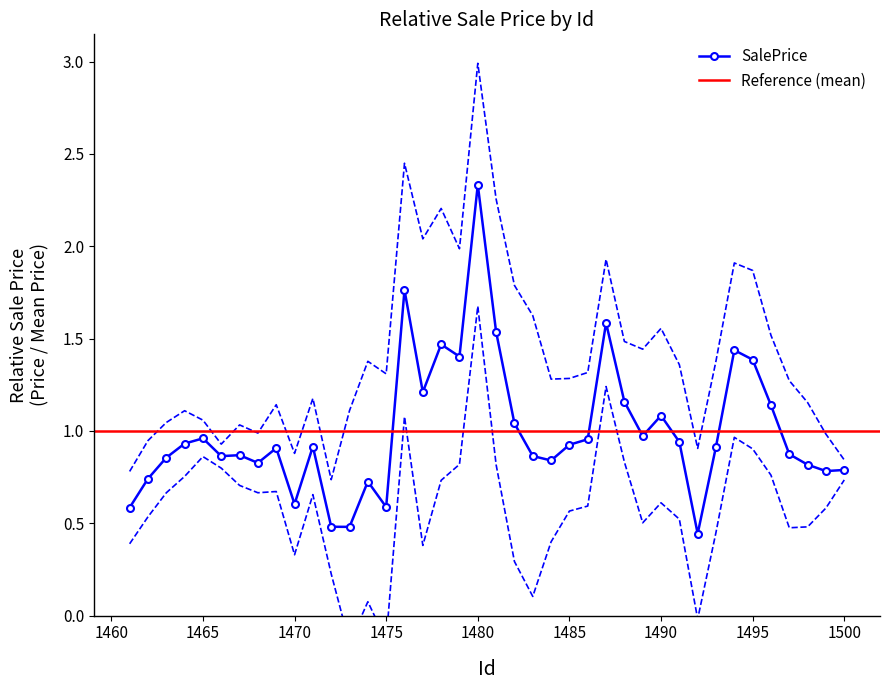

Is it true that SalePrice equals 0.4 at 1470?

False